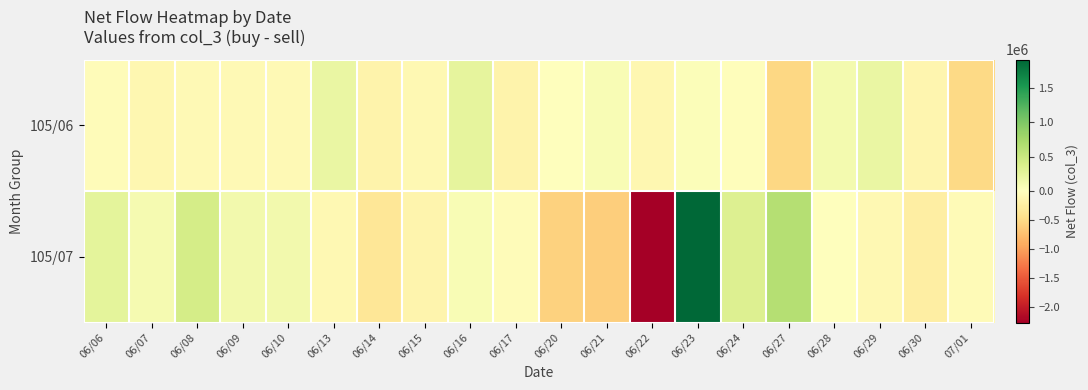

How many categories are shown in the chart?

20